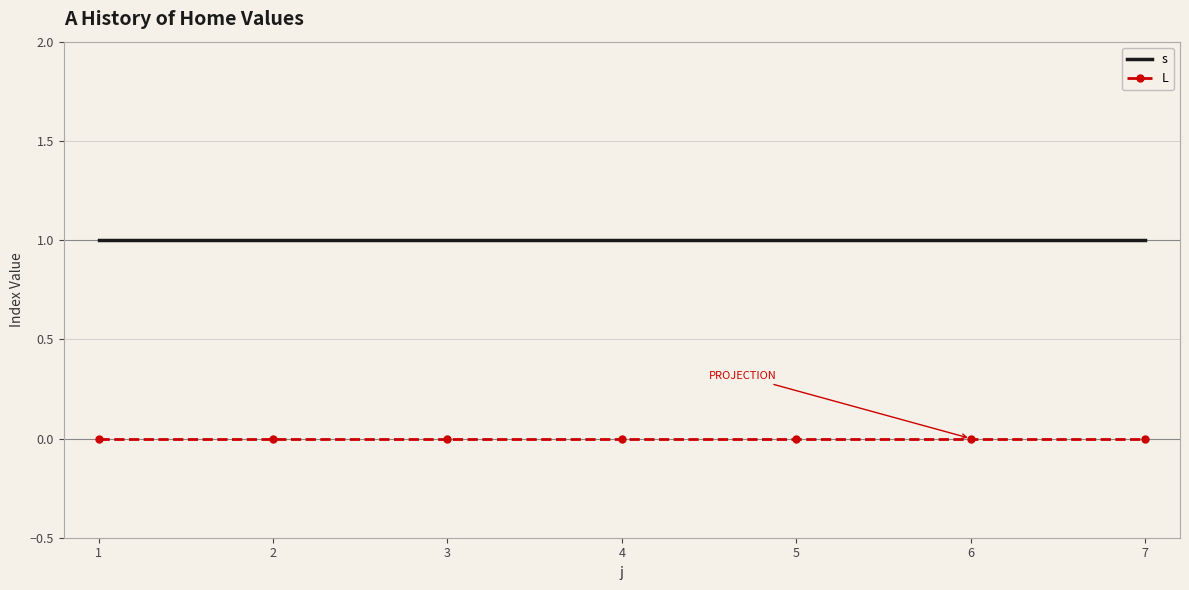

The s series shows 2 at 7. True or false?

False